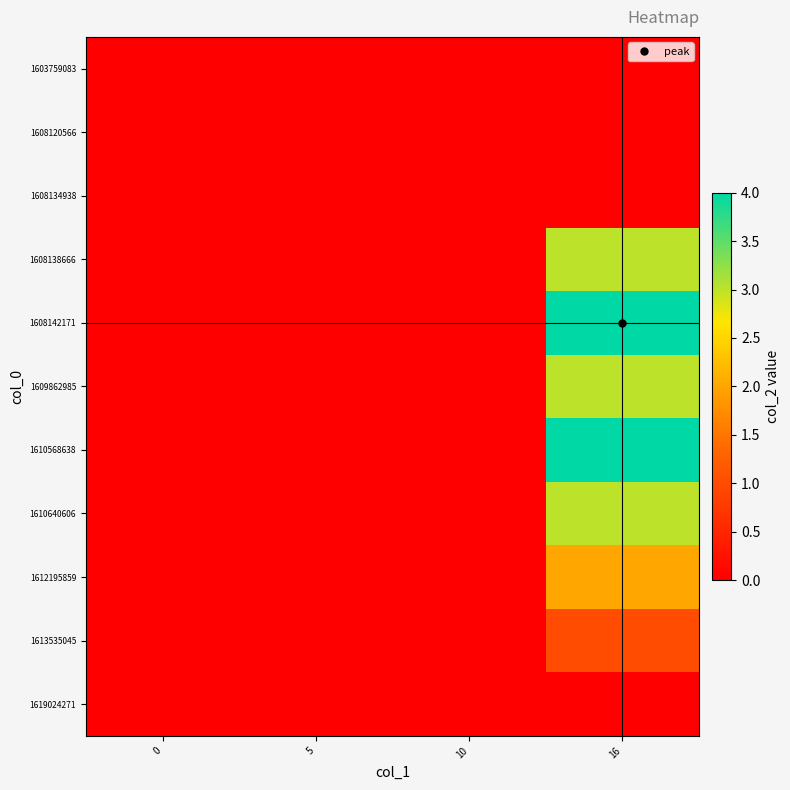

Which label corresponds to the largest value in the chart?

16